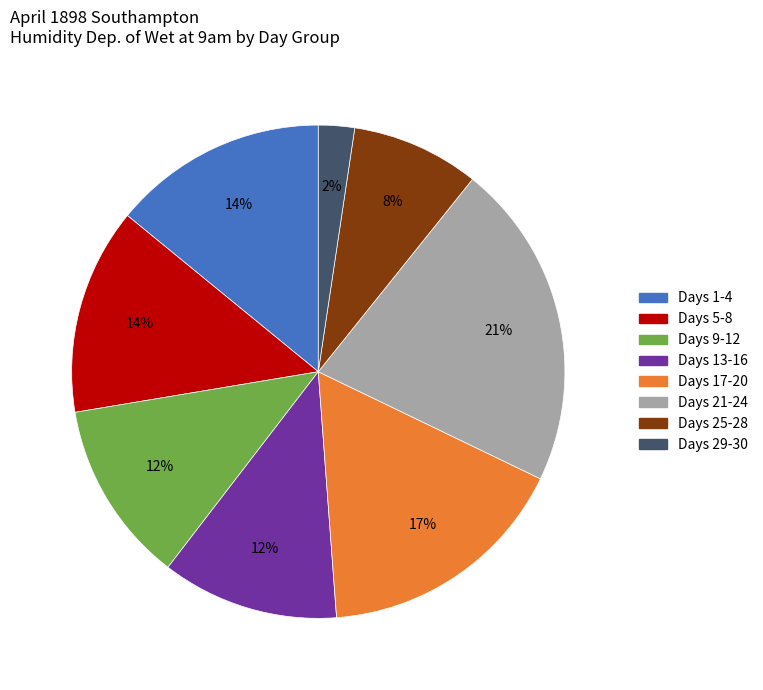

Does any single category account for the majority?

No